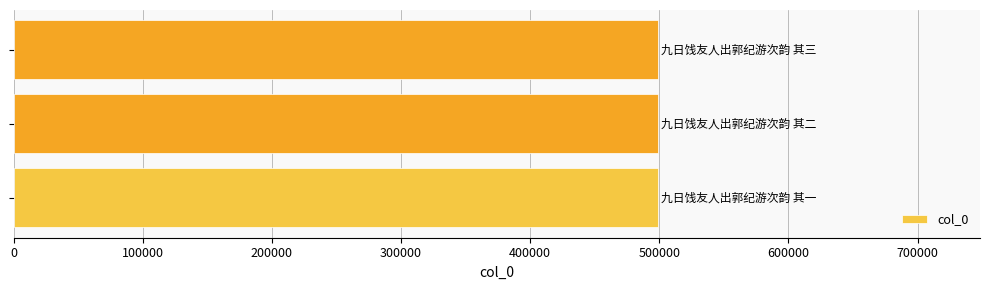

What is the average value?

498843